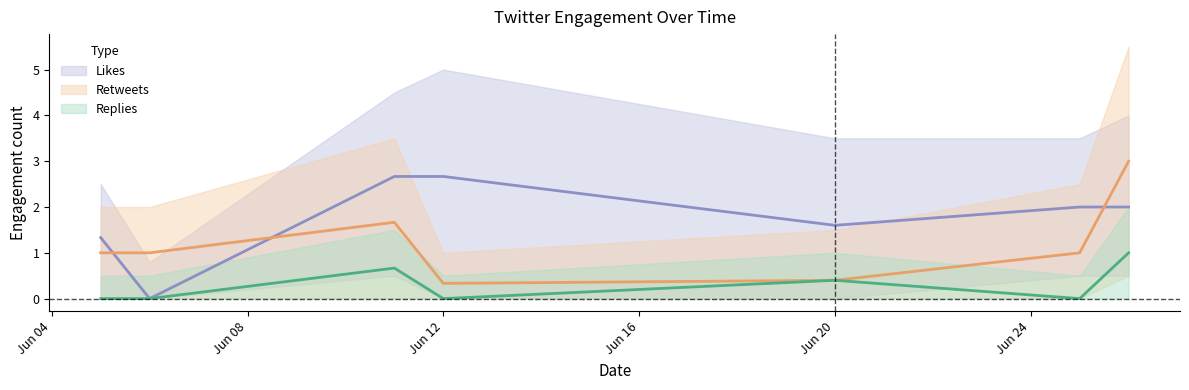

In likes_count, how many points are lower than both neighbors (excluding endpoints)?

2